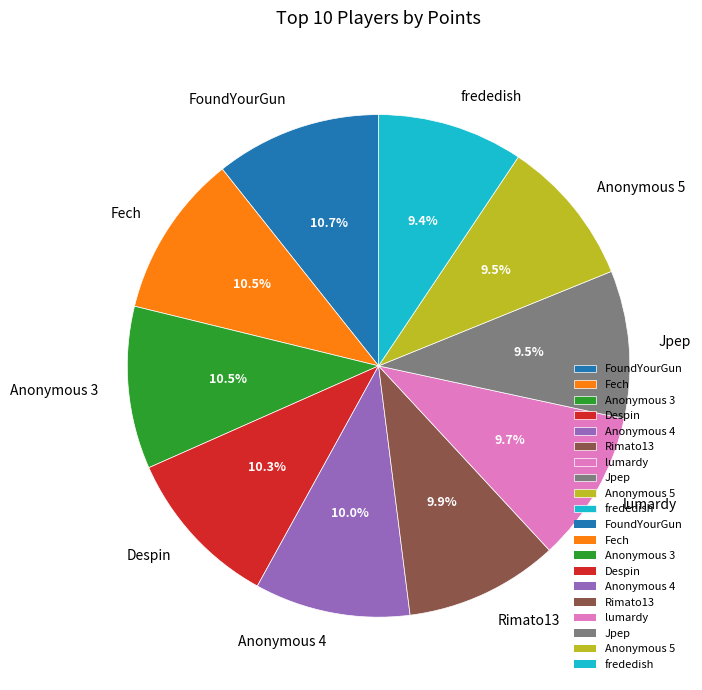

Is there a majority slice in this chart?

No